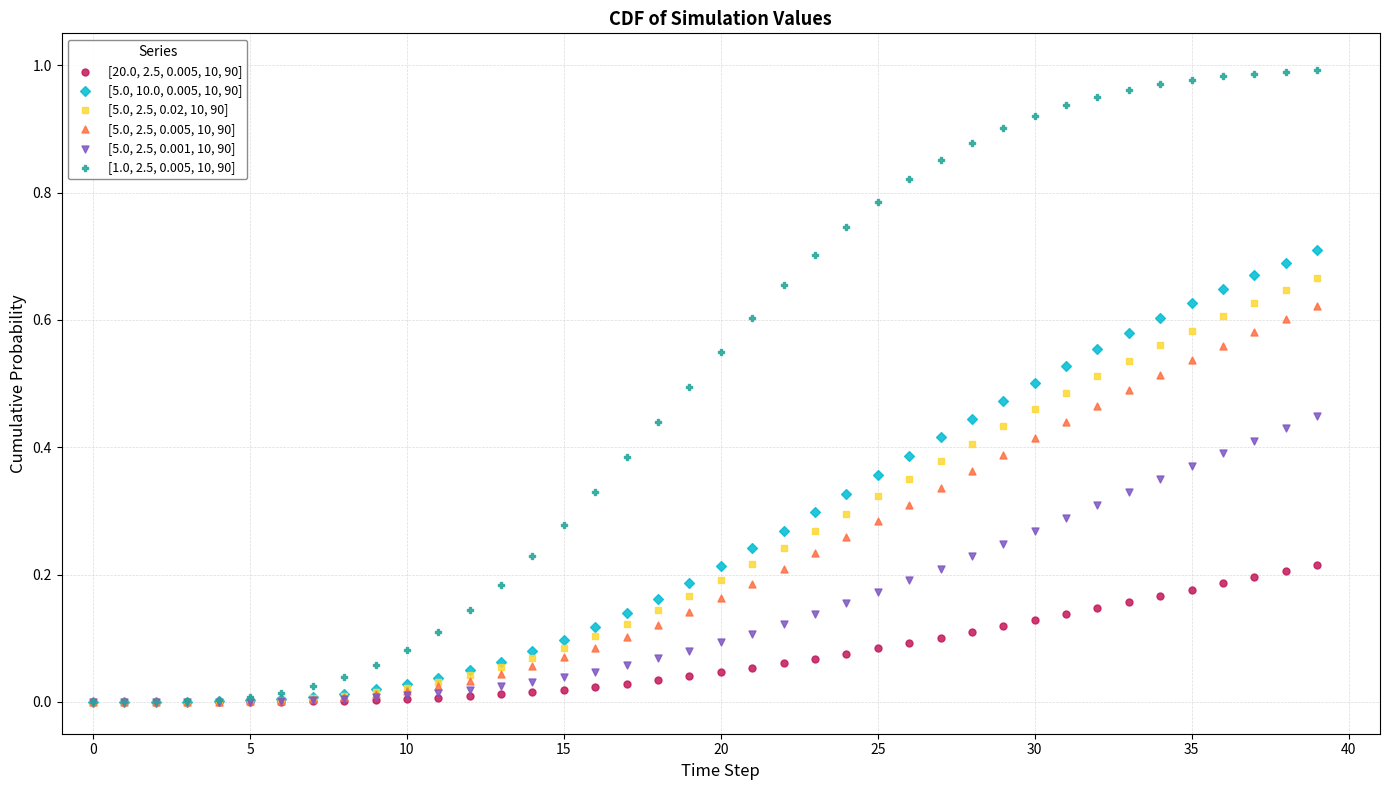

What are all the series names shown in the legend?

[20.0, 2.5, 0.005, 10, 90], [5.0, 10.0, 0.005, 10, 90], [5.0, 2.5, 0.02, 10, 90], [5.0, 2.5, 0.005, 10, 90], [5.0, 2.5, 0.001, 10, 90], [1.0, 2.5, 0.005, 10, 90]